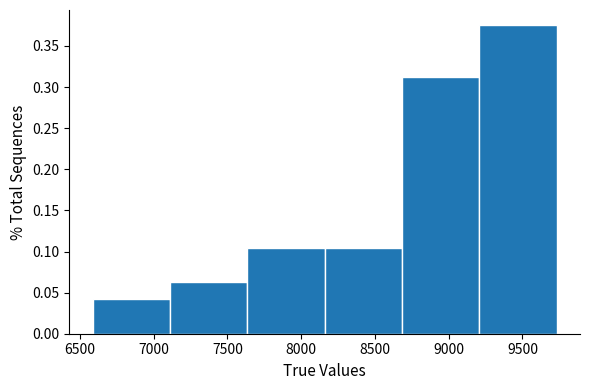

Over which range of the x-axis is the bar tallest?

9200 to 9750